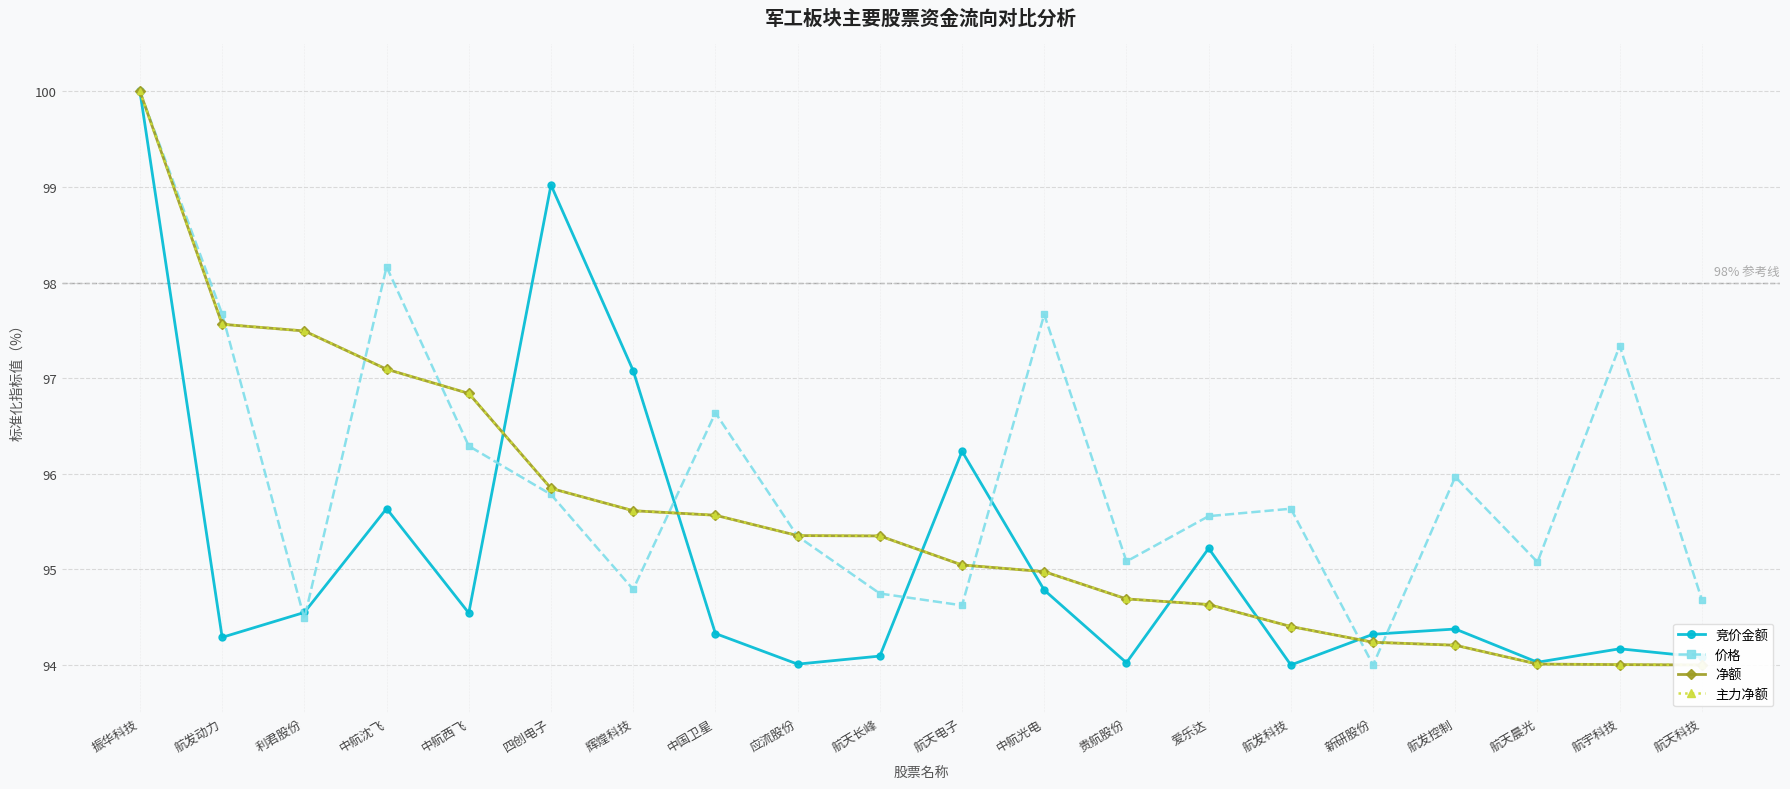

At which category is the sum across all series the highest?

振华科技